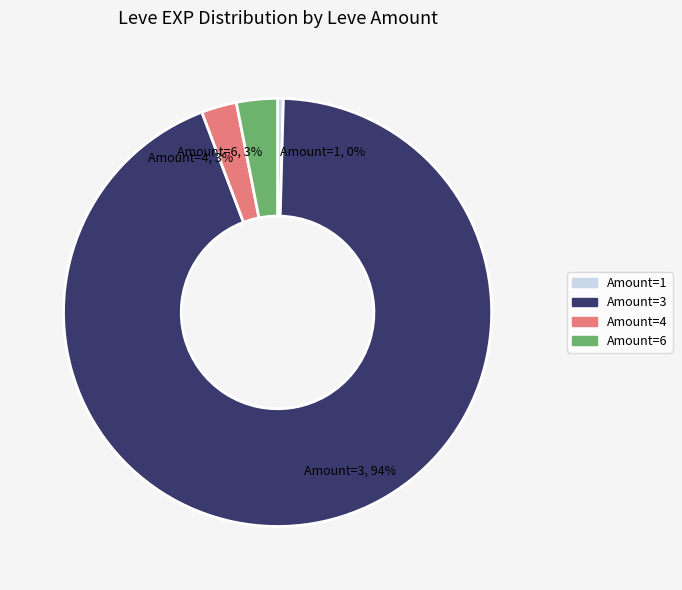

Does any single category account for the majority?

Yes